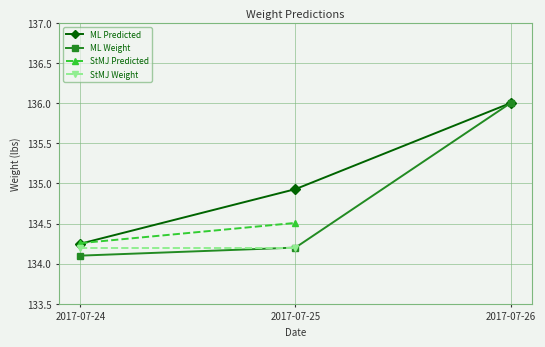

Count the number of categories in the chart.

3